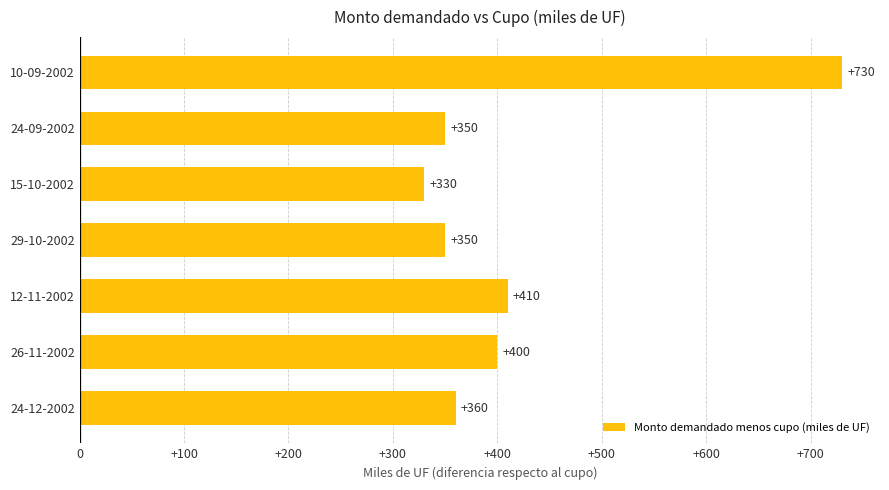

Is it true that the value at 26-11-2002 is 667?

False